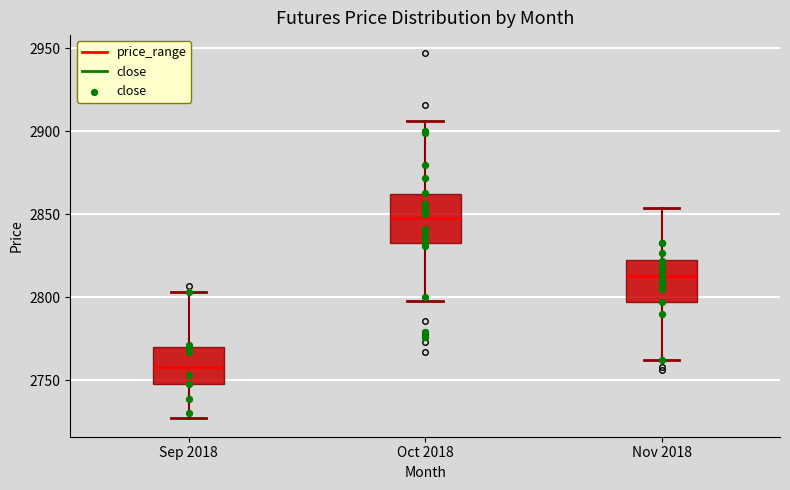

Reading left to right, transcribe this box plot: for each box, give where its median line is, the range the box spans, and where its two whiskers end, as read against the y-axis. The values are not printed on the chart, so give them approximately, as read against the axis.

Sep 2018: median 2760, box 2750 to 2770, whiskers 2725 to 2805
Oct 2018: median 2850, box 2835 to 2860, whiskers 2800 to 2905
Nov 2018: median 2815, box 2795 to 2820, whiskers 2760 to 2855